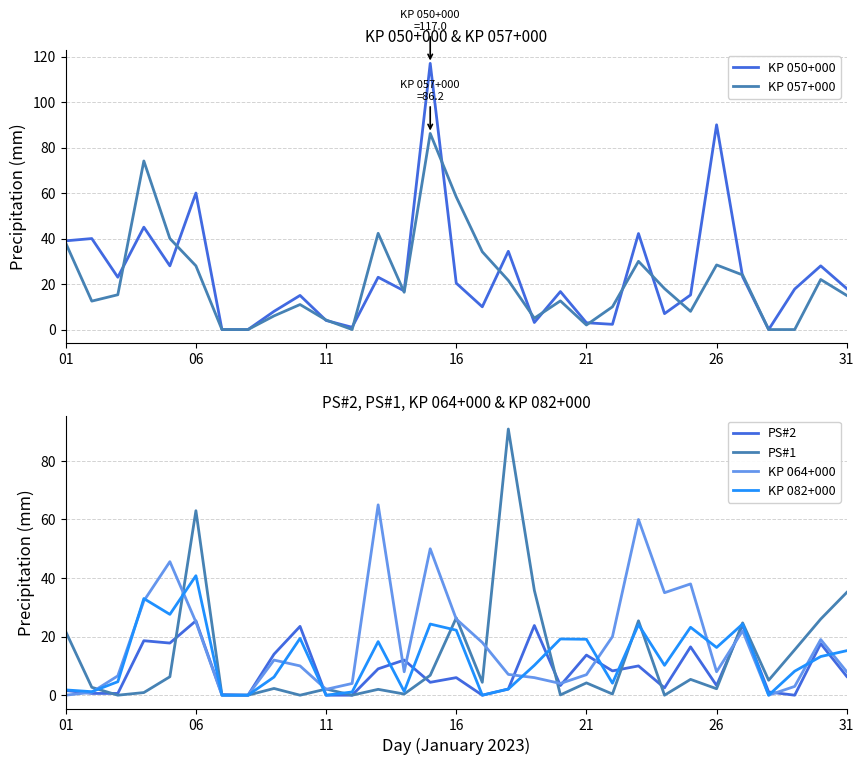

Reading left to right, list all the values displayed in this chart.

KP 050+000: 39.0	40.0	23.0	45.0	28.0	60.0	0.0	0.0	8.0	15.0	4.0	1.0	23.0	17.0	117.0	20.4	10.0	34.4	3.1	16.7	3.0	2.3	42.2	7.0	15.2	90.0	23.2	0.0	17.8	28.0	18.0
KP 057+000: 38.0	12.5	15.3	74.1	40.0	28.0	0.0	0.0	6.0	11.0	4.2	0.0	42.3	16.4	86.2	58.3	34.2	21.6	5.0	12.6	2.0	10.0	30.0	18.0	8.0	28.4	24.0	0.0	0.0	22.0	15.0
PS#2: 1.6	0.6	0.6	18.6	17.8	25.4	0.2	0.0	14.0	23.5	0.0	0.0	9.0	12.0	4.4	6.0	0.0	2.1	23.8	3.3	13.7	8.3	10.0	2.5	16.5	3.3	24.0	1.1	0.0	17.6	6.4
PS#1: 21.7	2.7	0.0	0.9	6.3	63.0	0.0	0.0	2.3	0.0	2.1	0.0	2.0	0.4	6.8	26.4	4.4	90.9	35.8	0.1	4.2	0.4	25.4	0.0	5.4	2.2	24.7	5.1	15.5	26.0	35.1
KP 064+000: 0.0	1.0	6.6	32.2	45.6	25.0	0.0	0.0	12.0	10.0	2.0	4.0	65.0	8.0	50.0	26.0	18.0	7.1	6.0	4.0	7.0	20.0	60.0	35.0	38.0	8.0	22.0	0.0	3.0	19.0	8.0
KP 082+000: 1.8	1.2	4.6	33.0	27.6	40.8	0.0	0.0	6.2	19.4	0.0	1.1	18.3	1.3	24.3	22.2	0.0	2.1	10.2	19.2	19.1	4.1	24.1	10.2	23.2	16.3	24.3	0.0	8.2	13.2	15.2